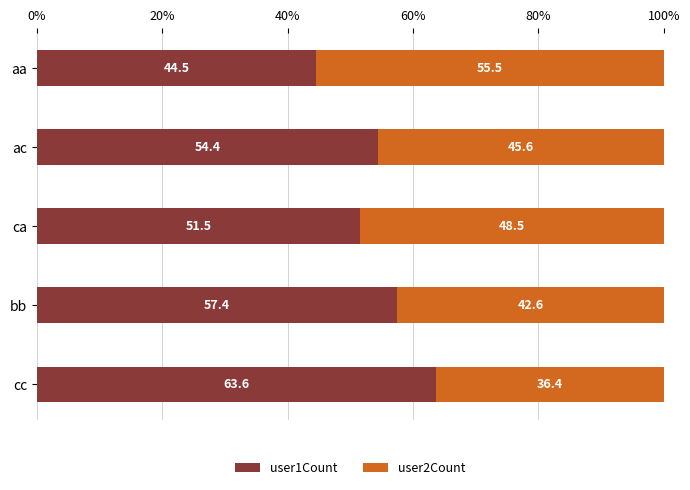

At which label does user1Count reach its peak?

cc